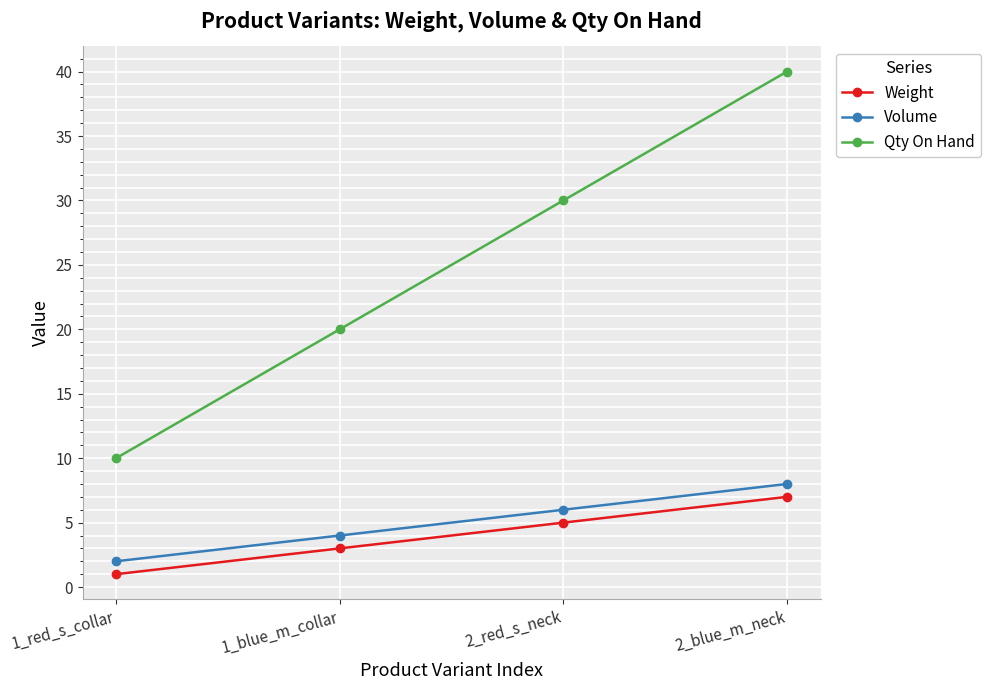

What is the average value of the Volume series?

5